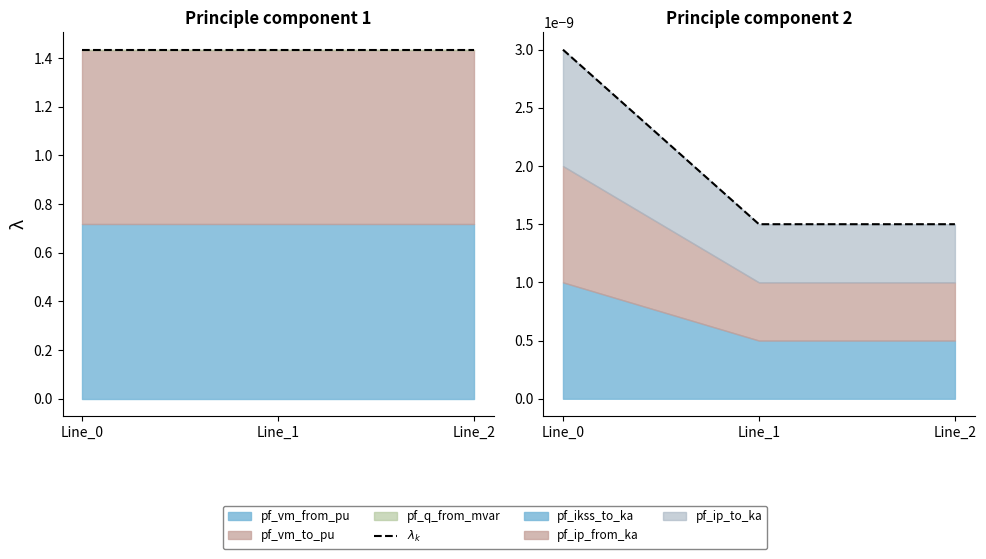

At which label is the value closest to 0?

Line_1